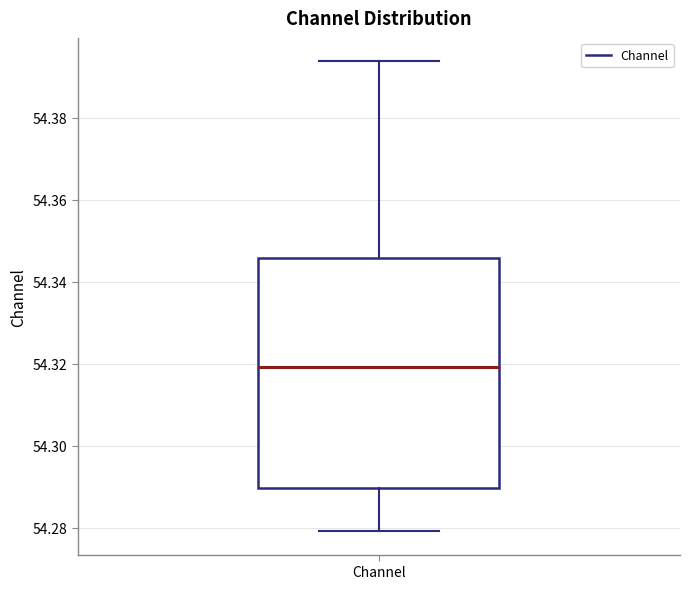

Where does the upper whisker of the box for Channel end on the y-axis? The values are not printed on the chart, so give them approximately, as read against the axis.

54.394